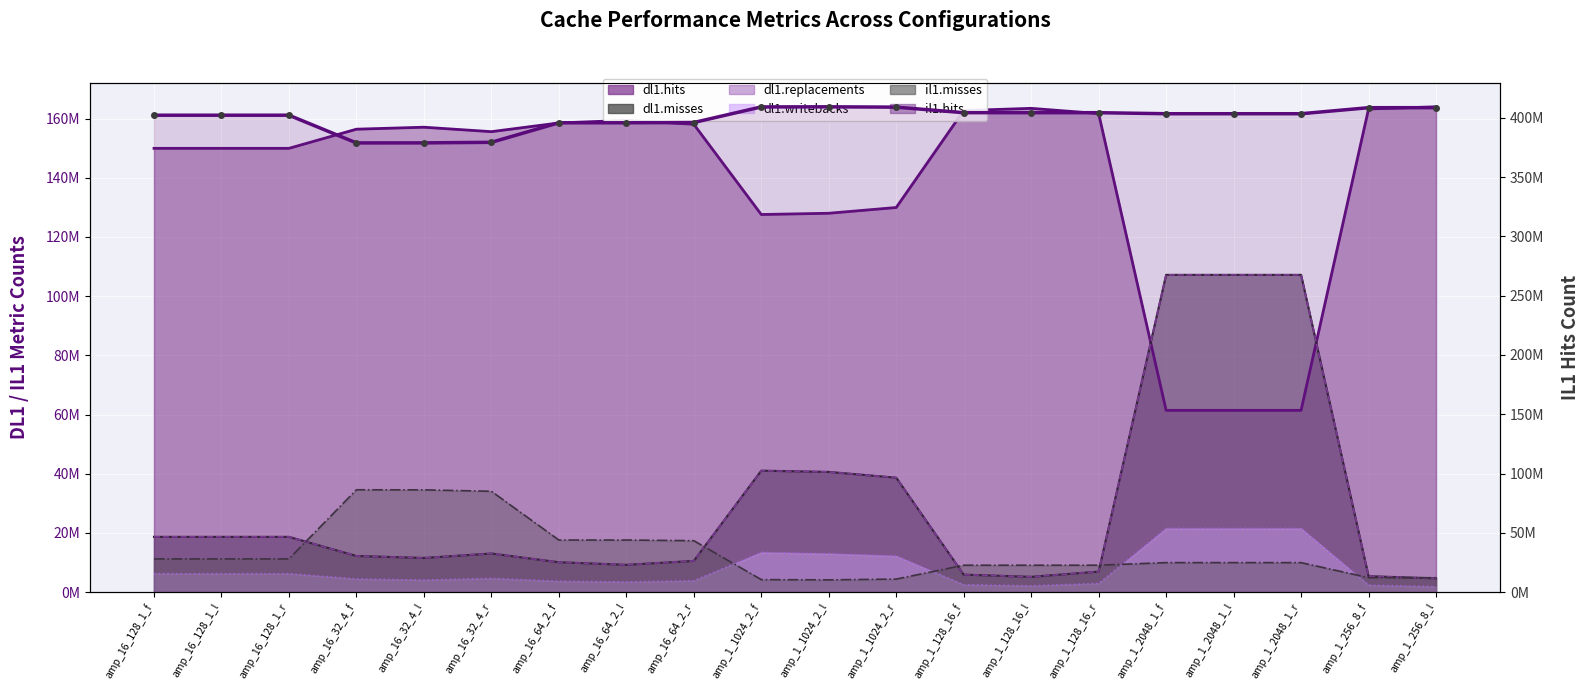

What is the value of the 15th point from the left?

404232741